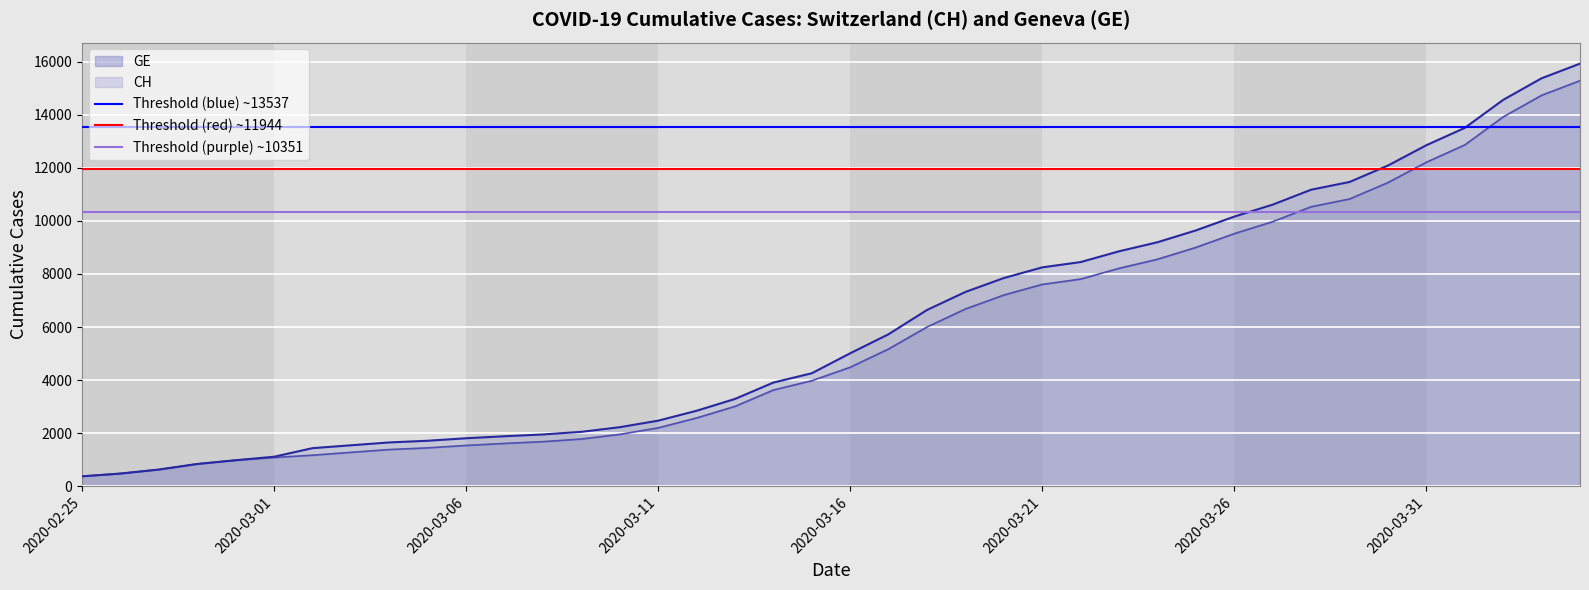

The value of Threshold (purple) ~10351 at 2020-02-25 is 5402.3. True or false?

False